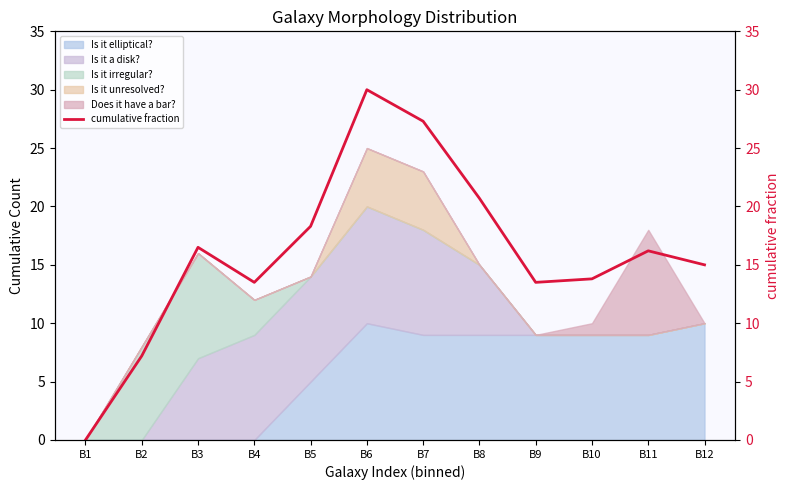

The chart shows a value of 27.3 at B7. True or false?

True